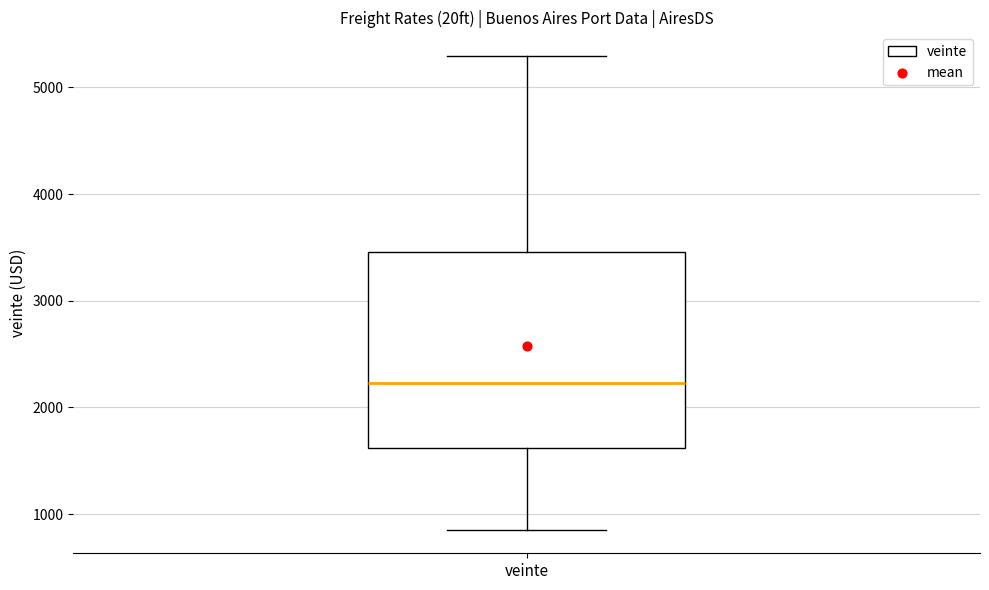

Where is the upper edge of the box for veinte on the y-axis? The values are not printed on the chart, so give them approximately, as read against the axis.

3500